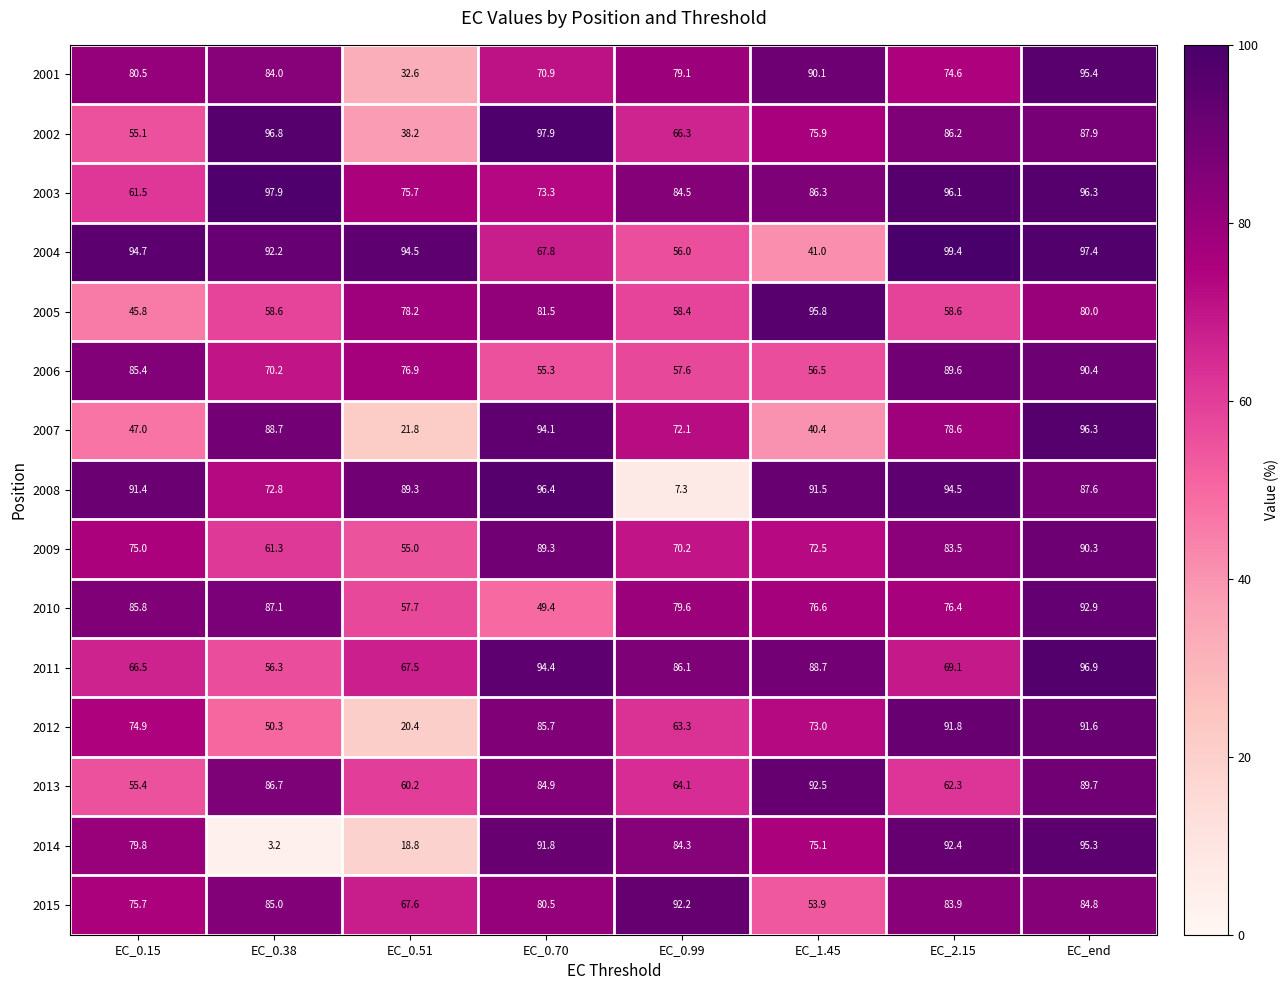

At which category is the sum across all series the highest?

EC_end